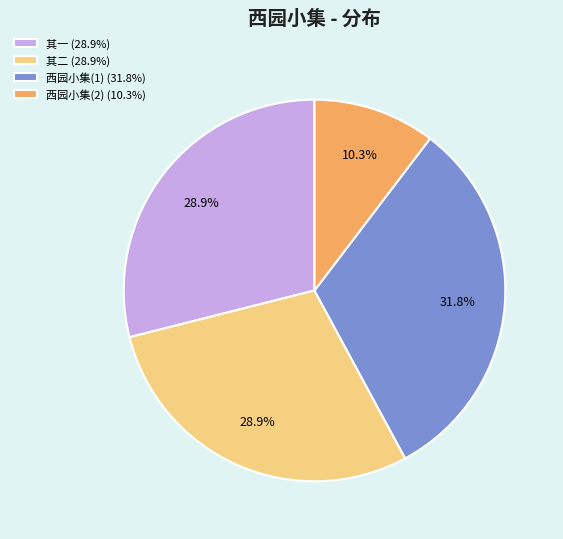

Count the number of slices in the pie.

4